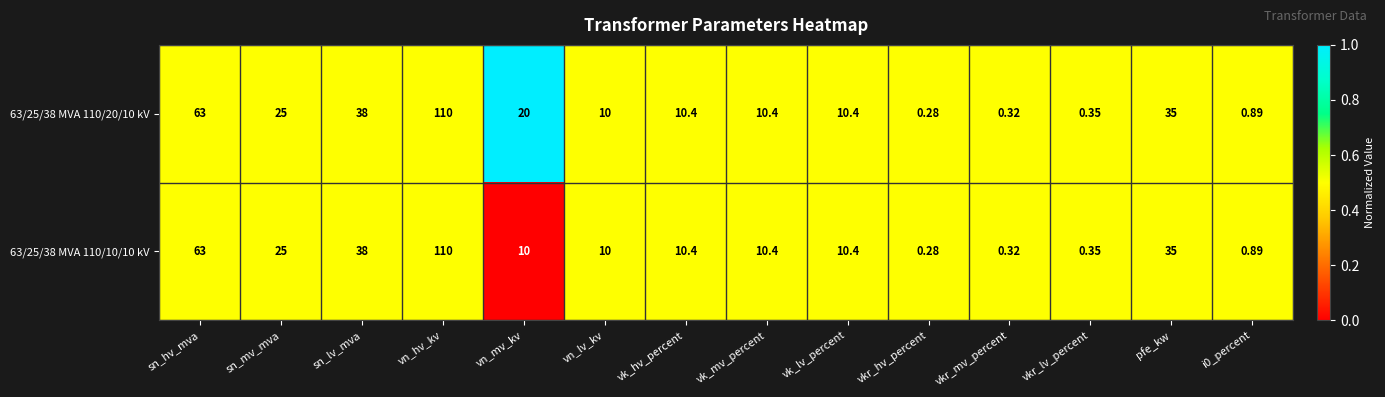

Where does the 63/25/38 MVA 110/20/10 kV series first go above 10?

sn_hv_mva